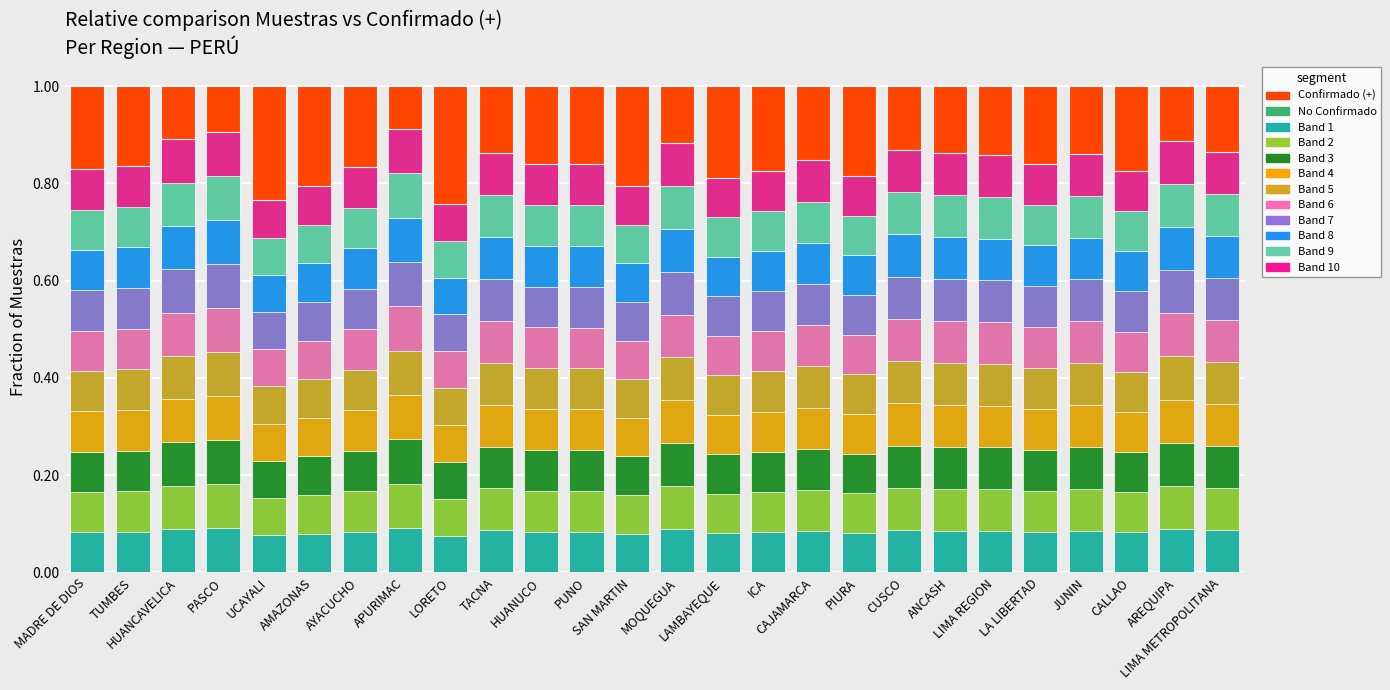

True or false: Cluster 3 has a value of 0.1 at PASCO.

False